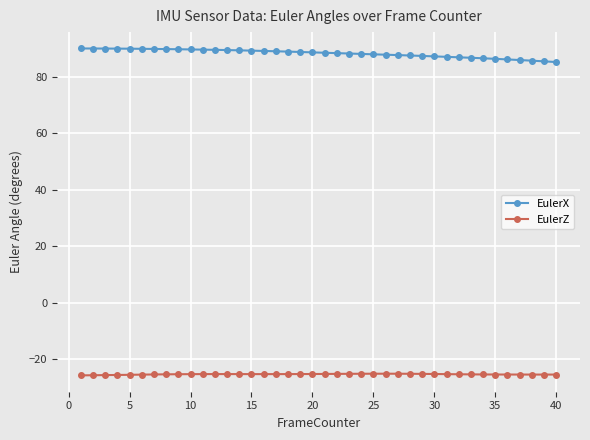

True or false: EulerZ and EulerX cross at least once.

False